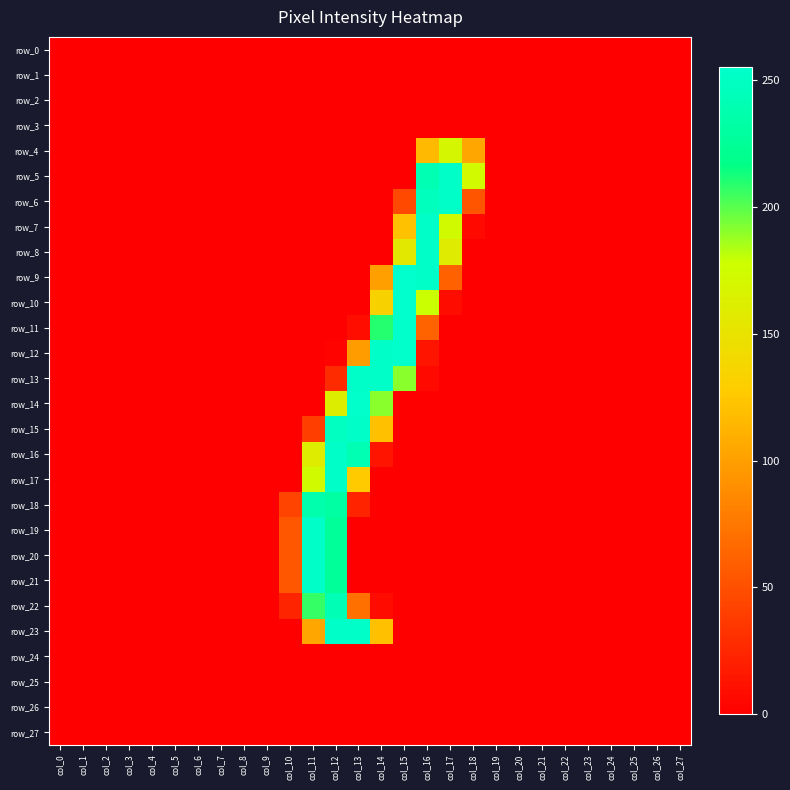

What is the sum of all row_14 values?

606